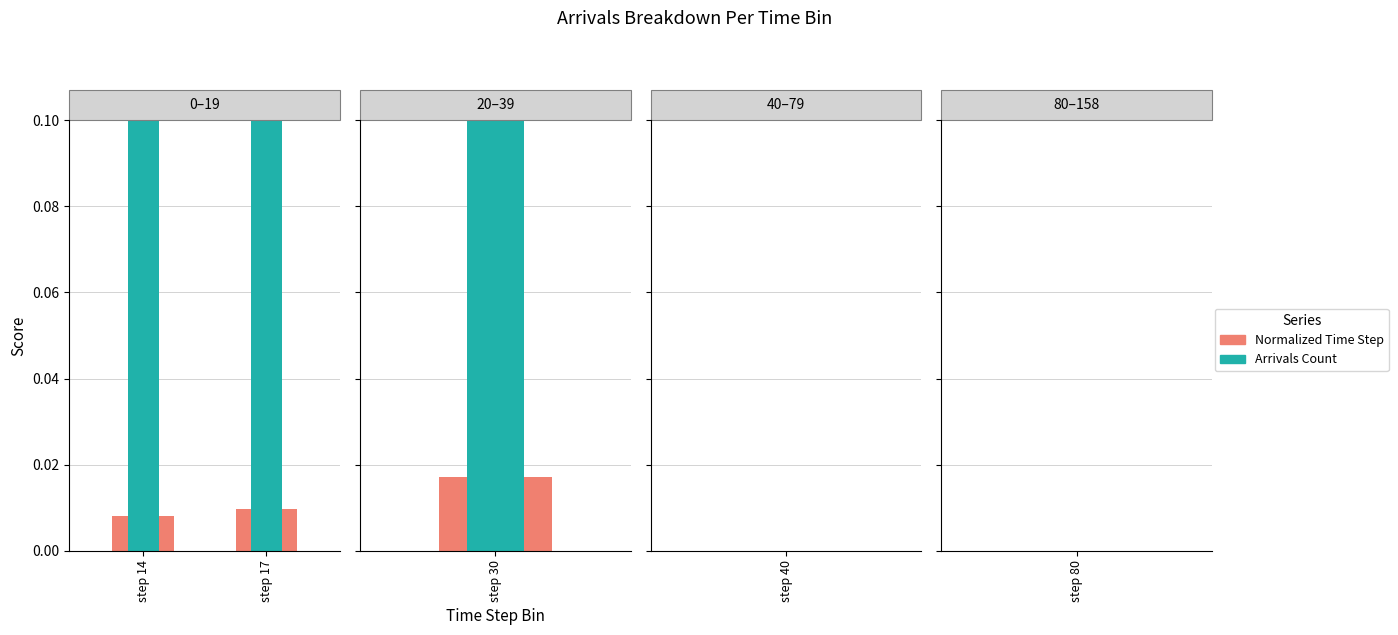

At which category is the sum across all series the highest?

step 17